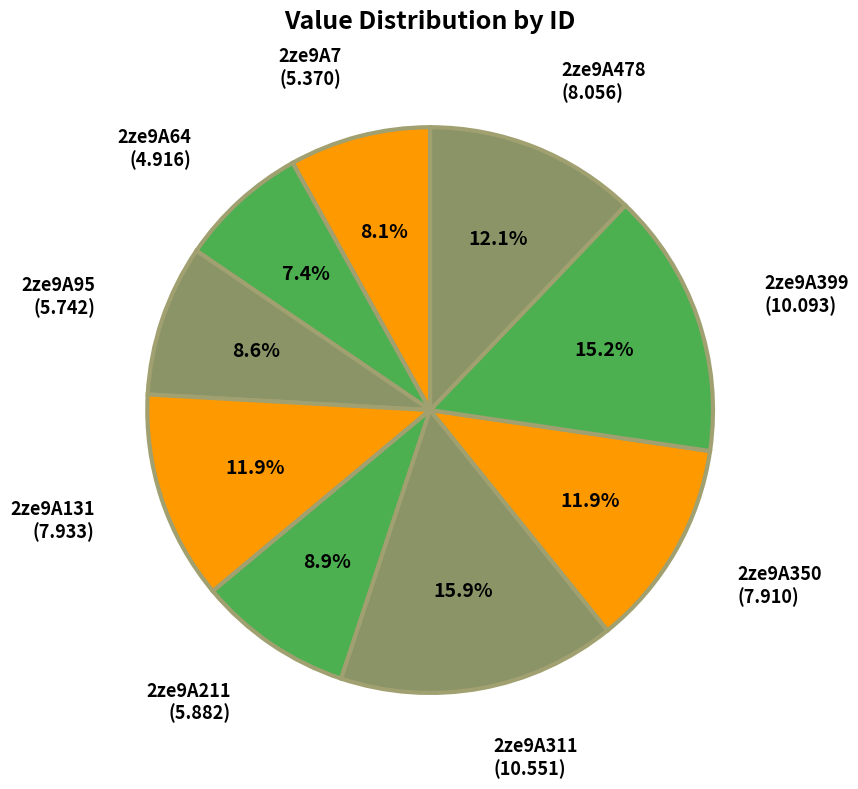

To the nearest percent, what percentage of the pie is 2ze9A131?

12%